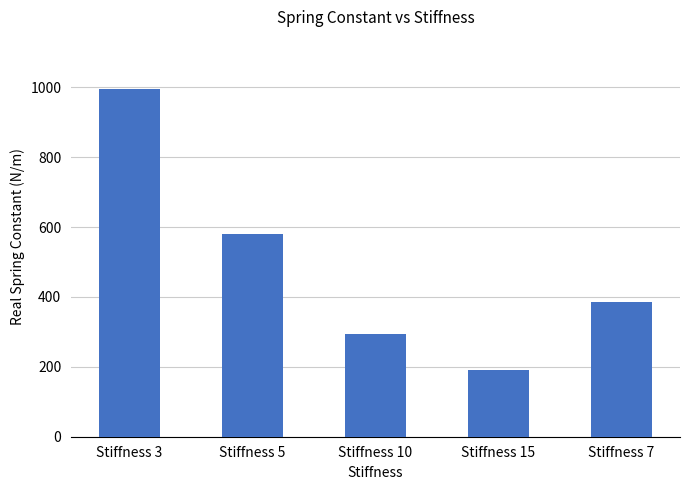

List the labels in order of value, largest first.

Stiffness 3, Stiffness 5, Stiffness 7, Stiffness 10, Stiffness 15